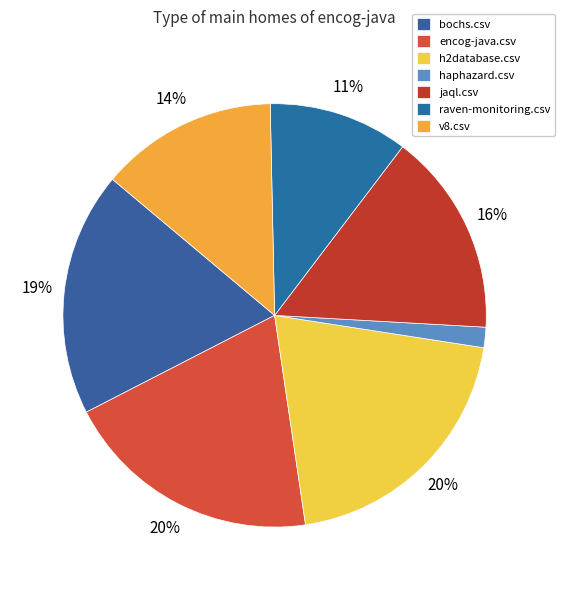

Count the number of slices in the pie.

7